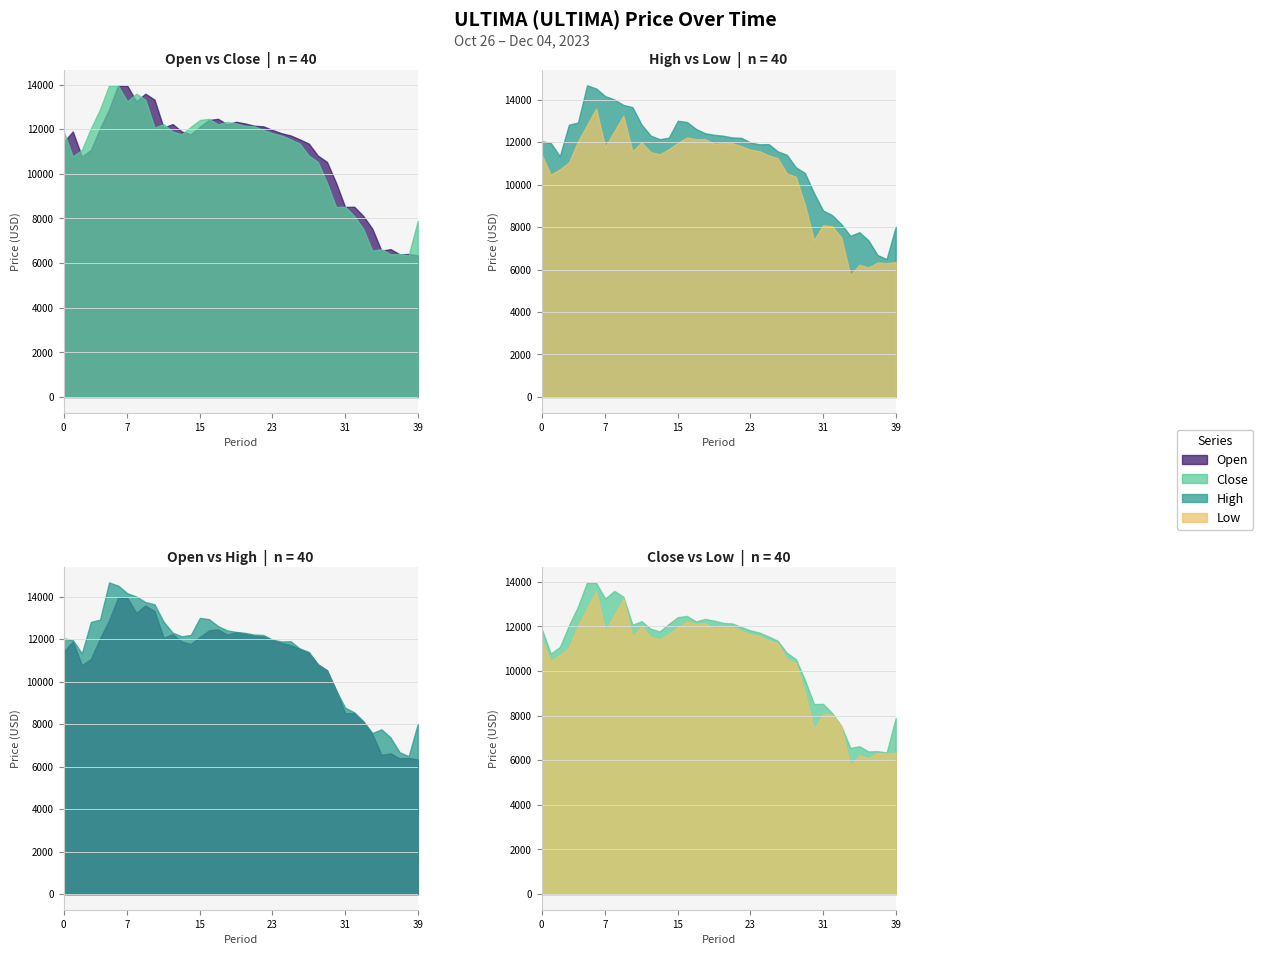

Read the open value at 19/11/2023.

11816.2